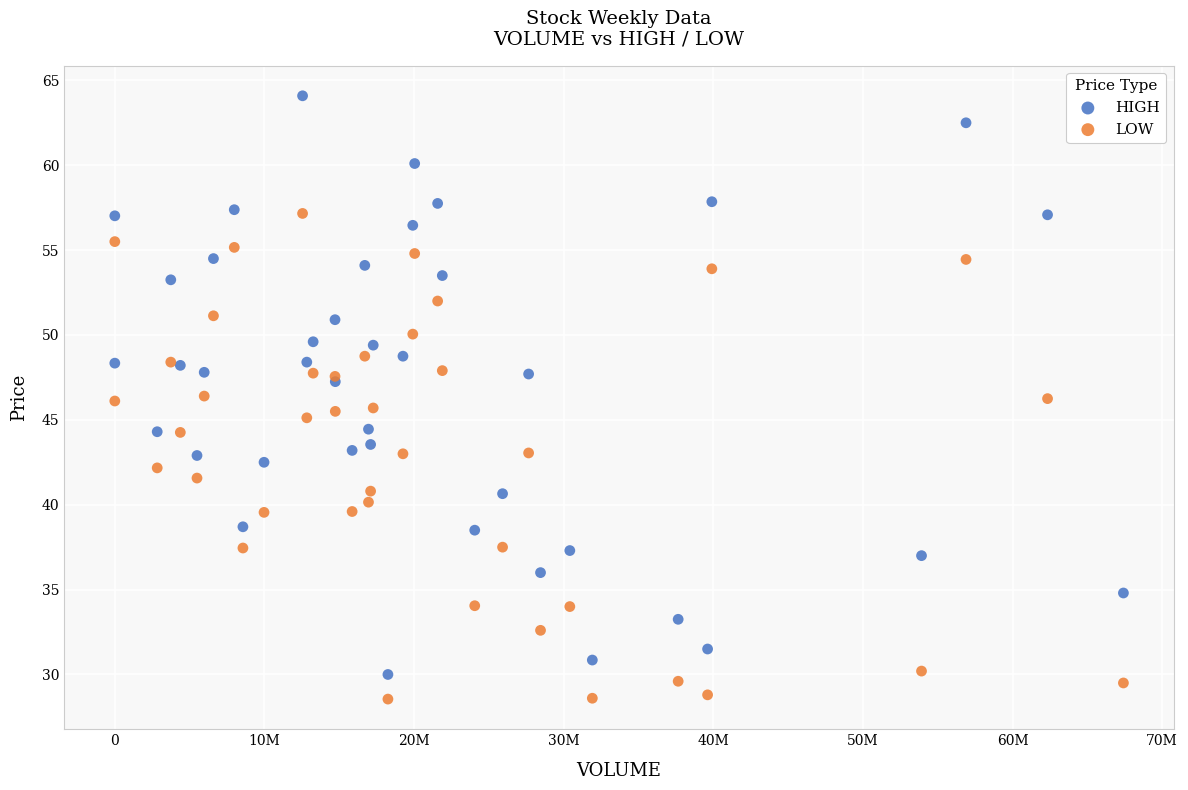

Which series has the largest Y range (max minus min)?

HIGH